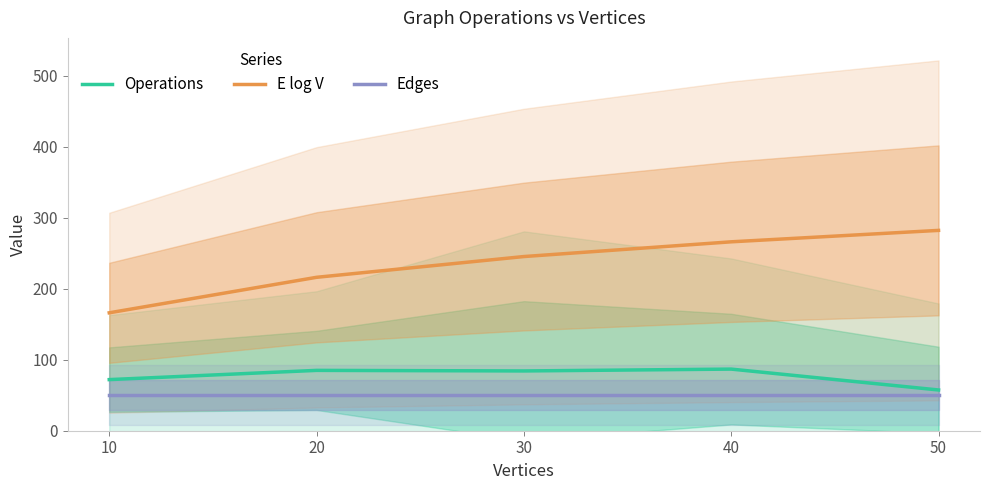

What is the average value of the Operations series?

77.1